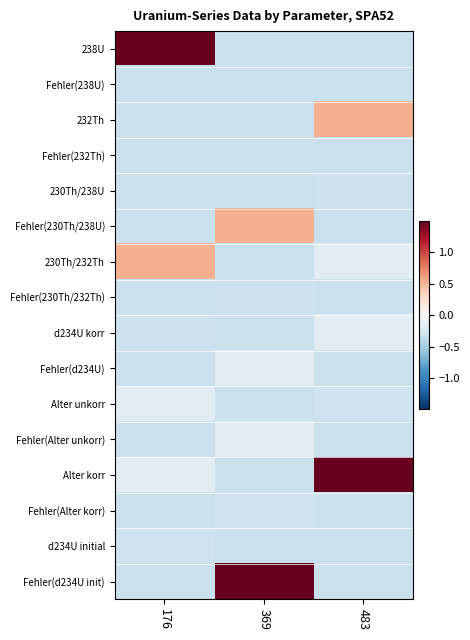

Which label corresponds to the largest value in the chart?

176